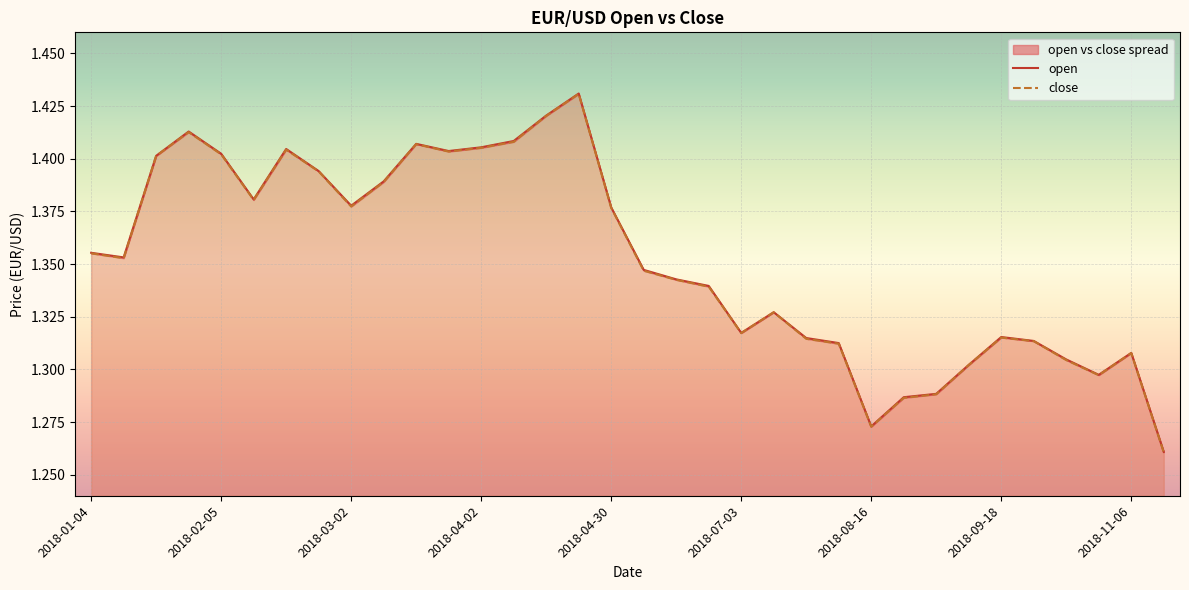

True or false: open and close cross at least once.

False